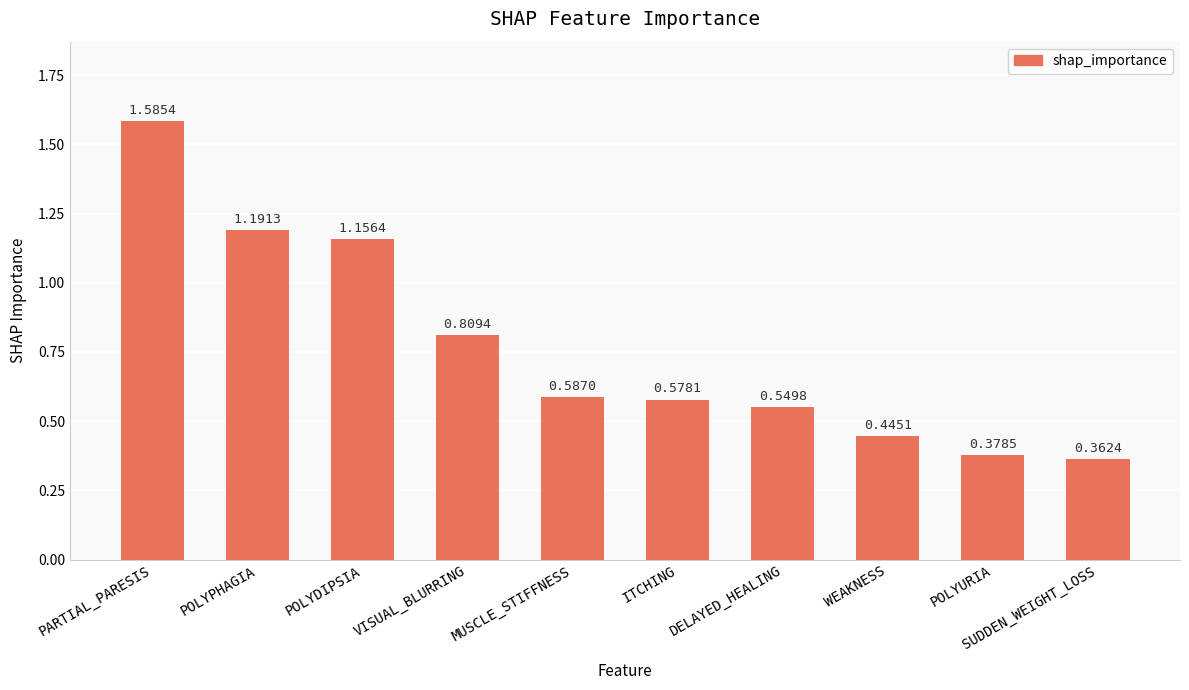

Between POLYPHAGIA and VISUAL_BLURRING, which is larger?

POLYPHAGIA